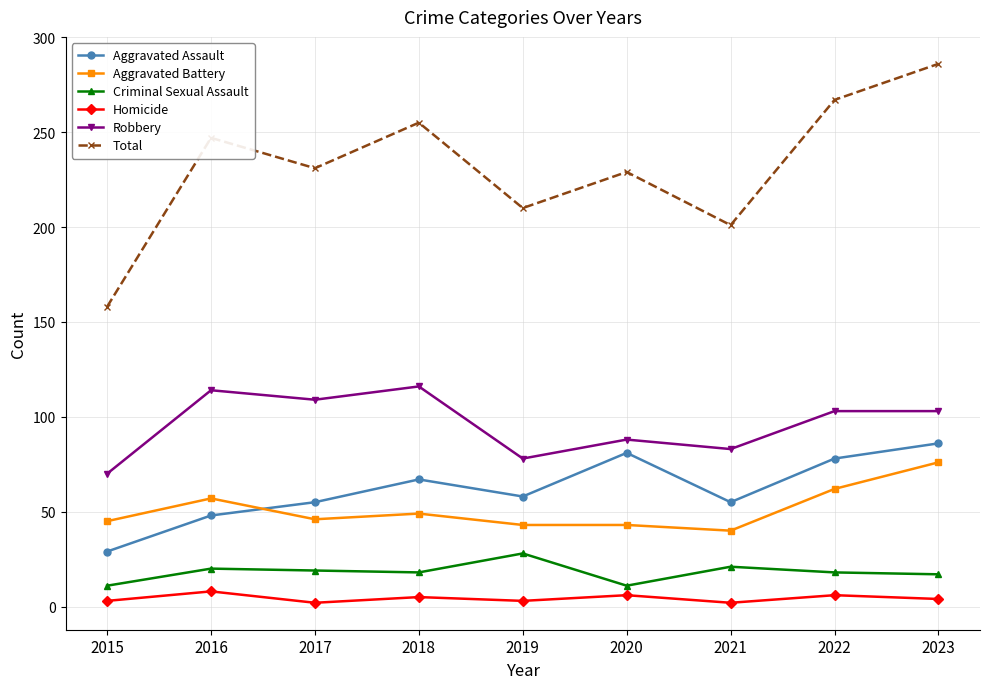

The value of Total at 2017 is 231. True or false?

True